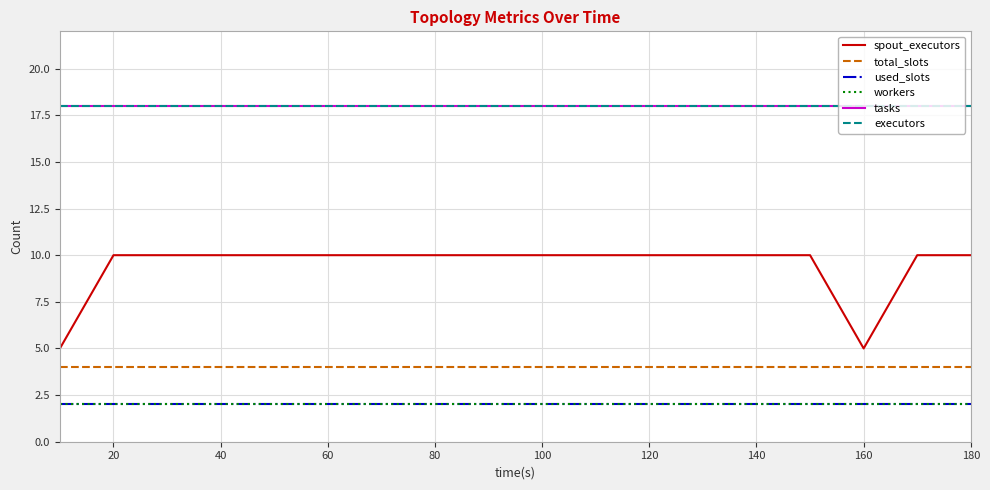

Reading right to left, extract all data points from this chart.

spout_executors: 10	10	5	10	10	10	10	10	10	10	10	10	10	10	10	10	10	5
total_slots: 4	4	4	4	4	4	4	4	4	4	4	4	4	4	4	4	4	4
used_slots: 2	2	2	2	2	2	2	2	2	2	2	2	2	2	2	2	2	2
workers: 2	2	2	2	2	2	2	2	2	2	2	2	2	2	2	2	2	2
tasks: 18	18	18	18	18	18	18	18	18	18	18	18	18	18	18	18	18	18
executors: 18	18	18	18	18	18	18	18	18	18	18	18	18	18	18	18	18	18